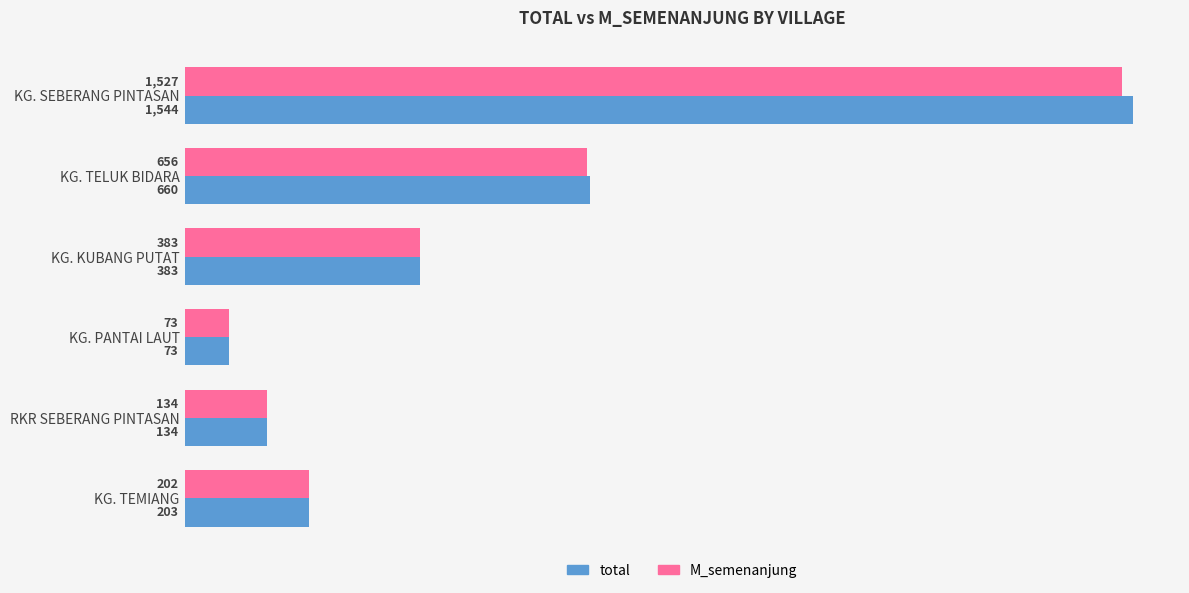

What is the total value across all series at KG. SEBERANG PINTASAN?

3071